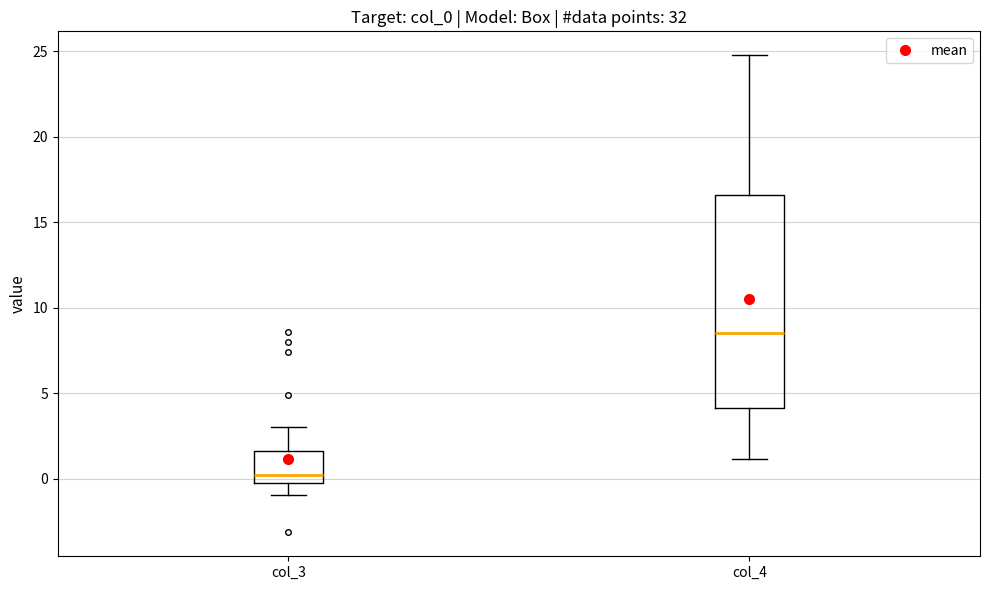

Which box is the tallest, from its lower edge to its upper edge?

col_4